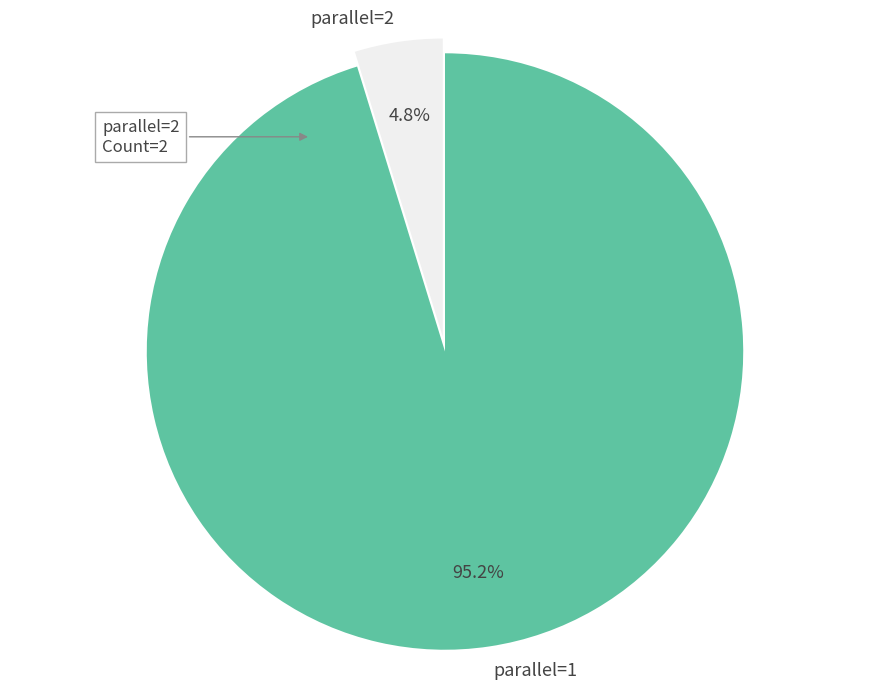

Do parallel=2 and parallel=1 together represent more than half of the pie?

Yes